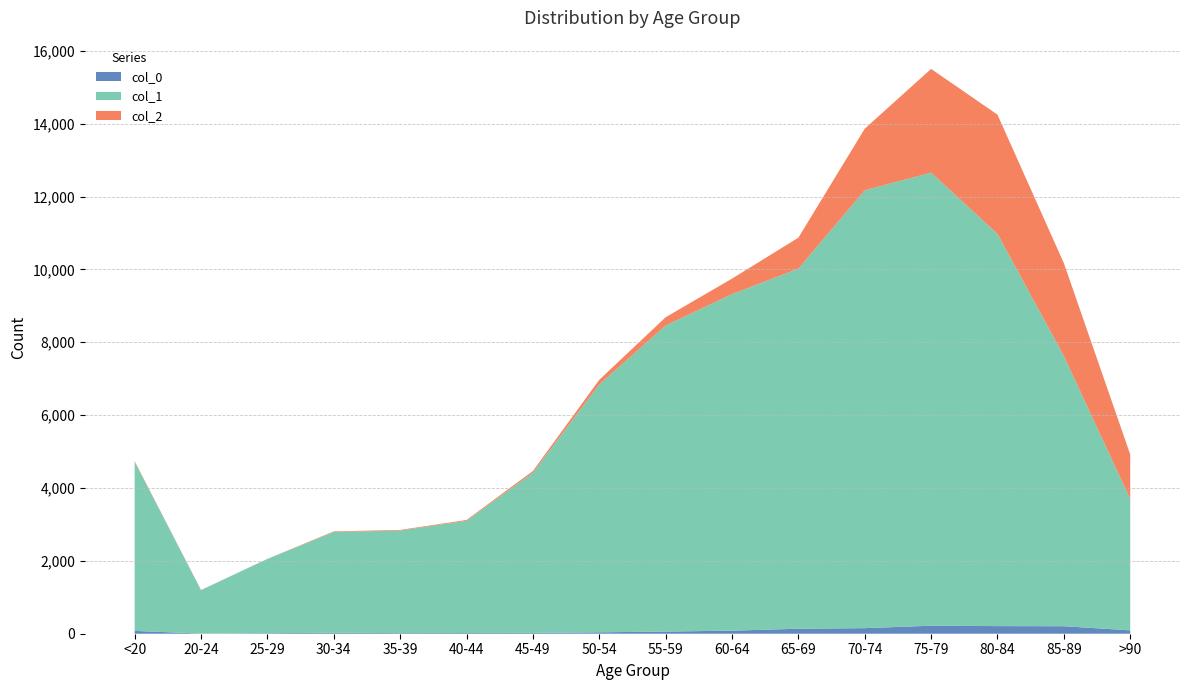

Reading left to right, transcribe all the data shown in this chart.

col_0: 77	5	14	27	17	20	23	39	59	84	137	153	220	209	206	93
col_1: 4641	1191	2038	2765	2814	3078	4396	6803	8400	9236	9883	12018	12434	10764	7417	3604
col_2: 18	4	3	17	18	24	47	126	227	426	850	1690	2848	3273	2548	1224